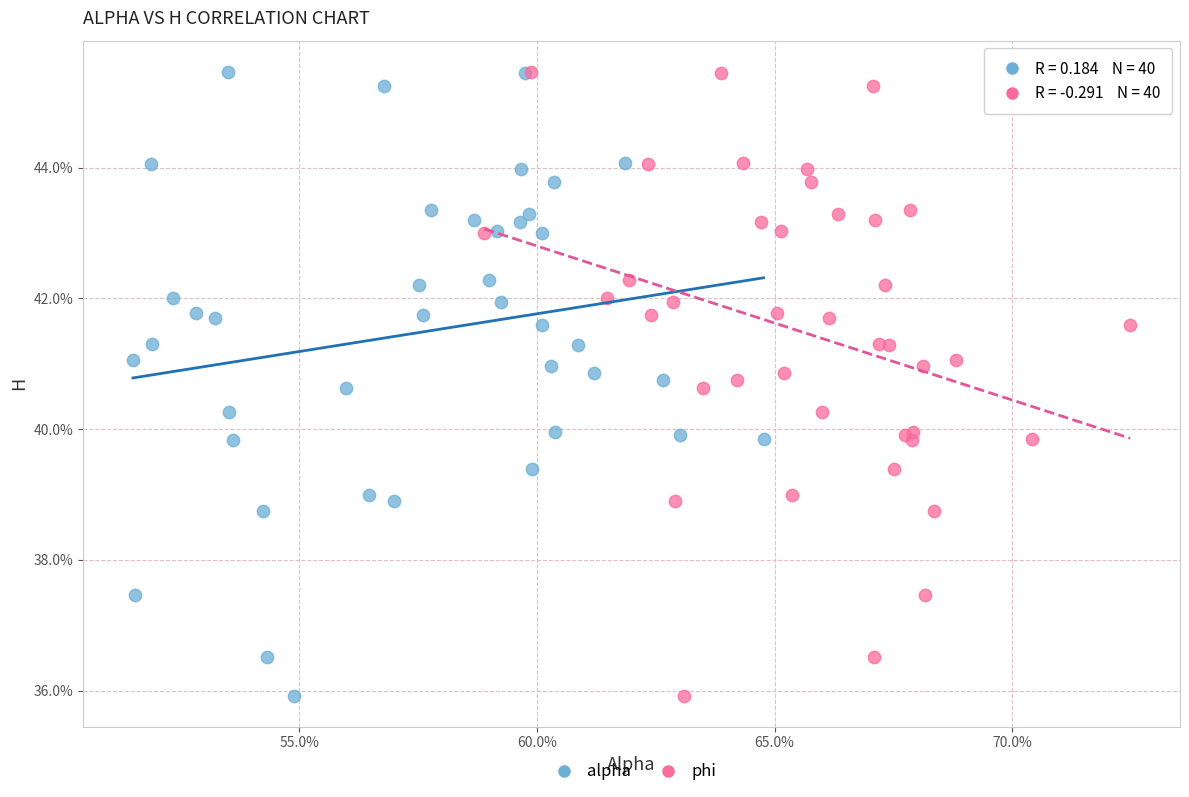

What are all the series names shown in the legend?

alpha, phi